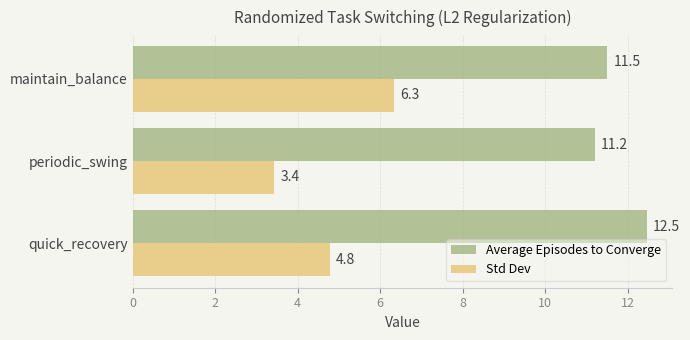

True or false: Average Episodes to Converge has a value of 11.2 at periodic_swing.

True